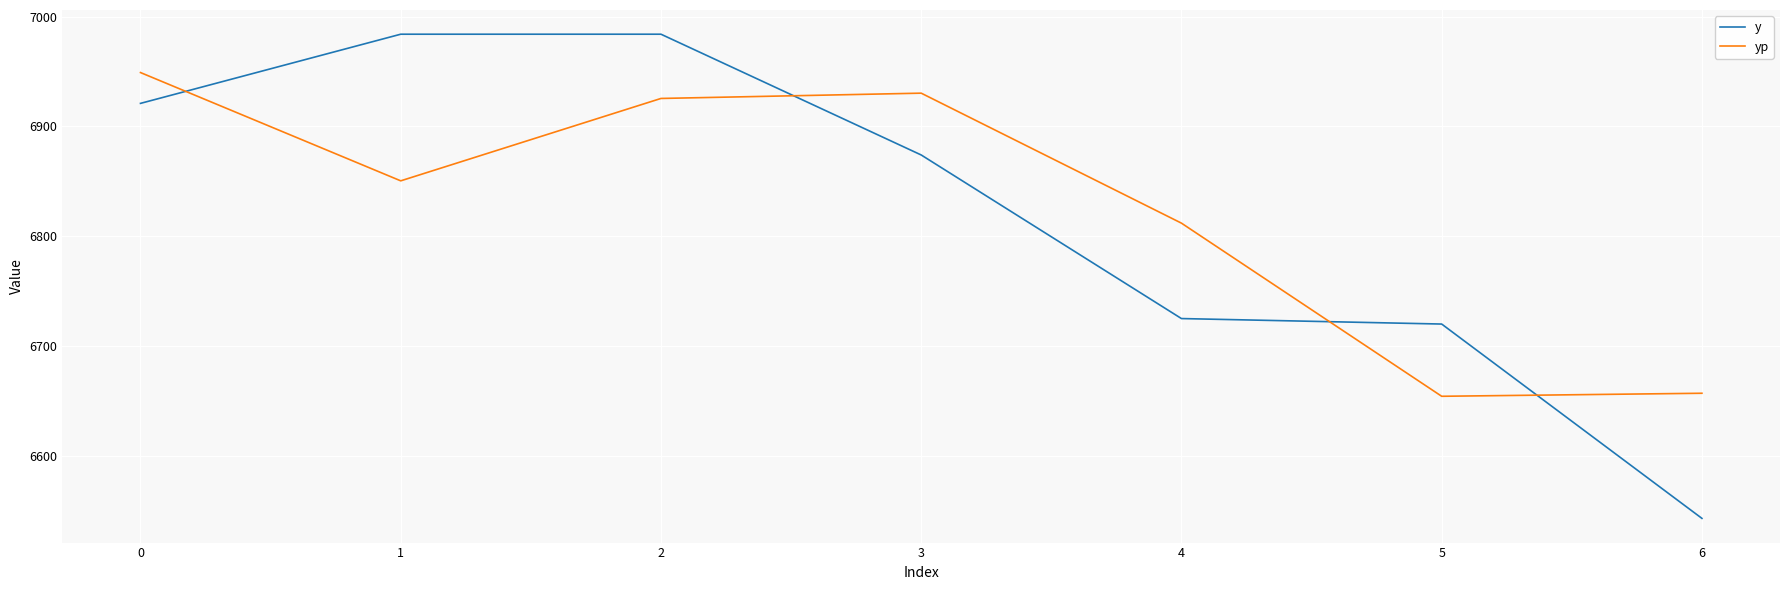

Does the chart display data point markers on the line(s)?

No